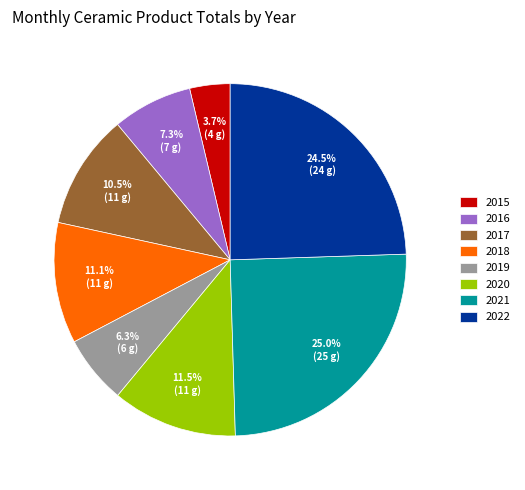

To the nearest percent, what percentage of the pie is 2019?

6%